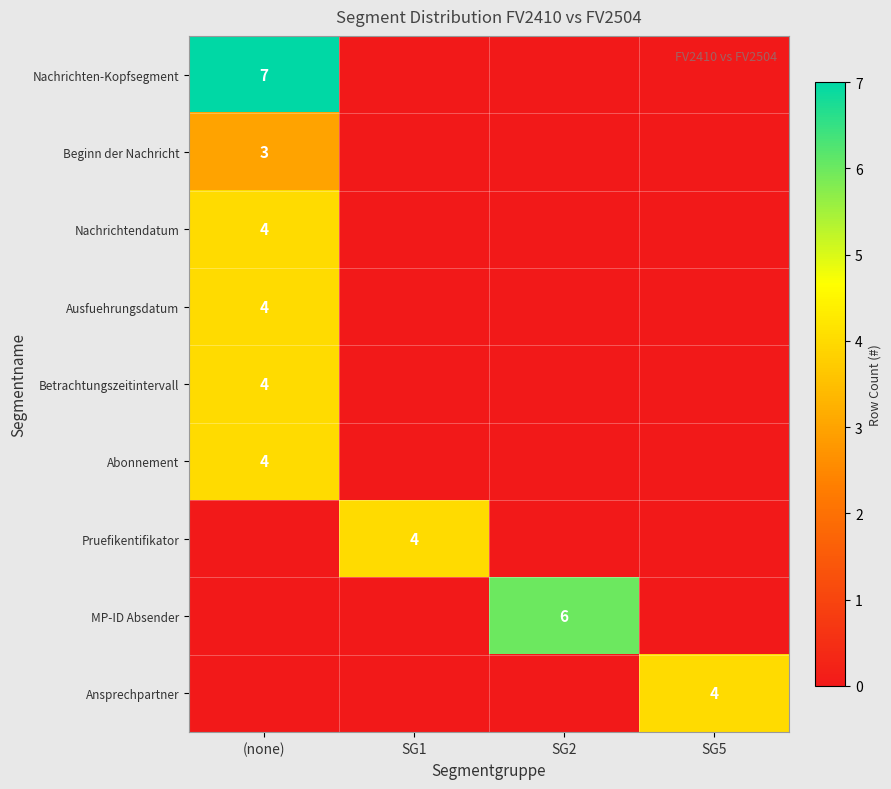

Is it true that Betrachtungszeitintervall equals 4 at (none)?

True